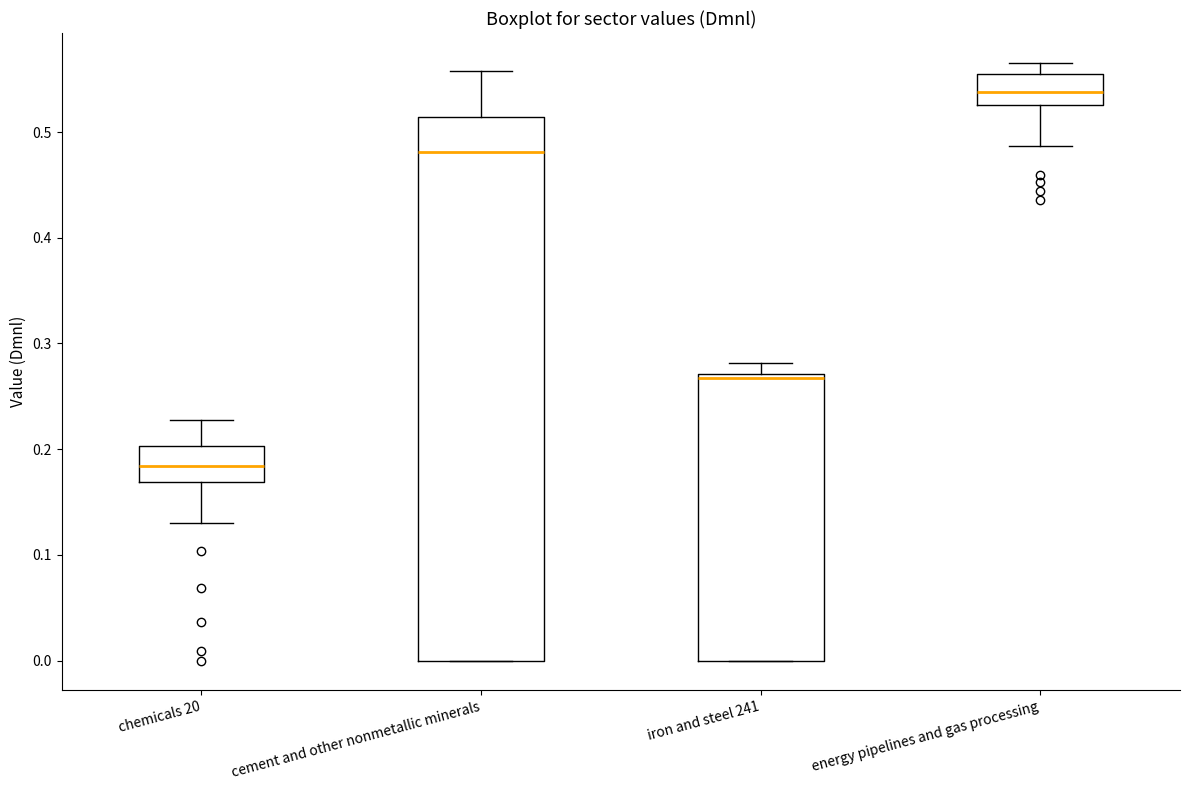

Reading left to right, transcribe this box plot: for each box, give where its median line is, the range the box spans, and where its two whiskers end, as read against the y-axis. The values are not printed on the chart, so give them approximately, as read against the axis.

chemicals 20: median 0.18, box 0.17 to 0.20, whiskers 0.13 to 0.23
cement and other nonmetallic minerals: median 0.48, box 0.00 to 0.51, whiskers 0.00 to 0.56
iron and steel 241: median 0.27 (just below the box's upper edge), box 0.00 to 0.27, whiskers 0.00 to 0.28
energy pipelines and gas processing: median 0.54, box 0.53 to 0.56, whiskers 0.49 to 0.57